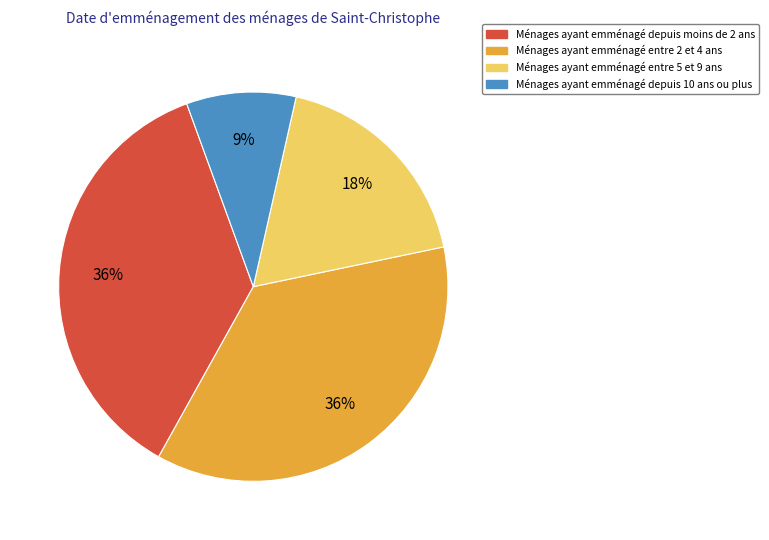

To the nearest percent, what is the difference between the largest and smallest slice percentages?

27%